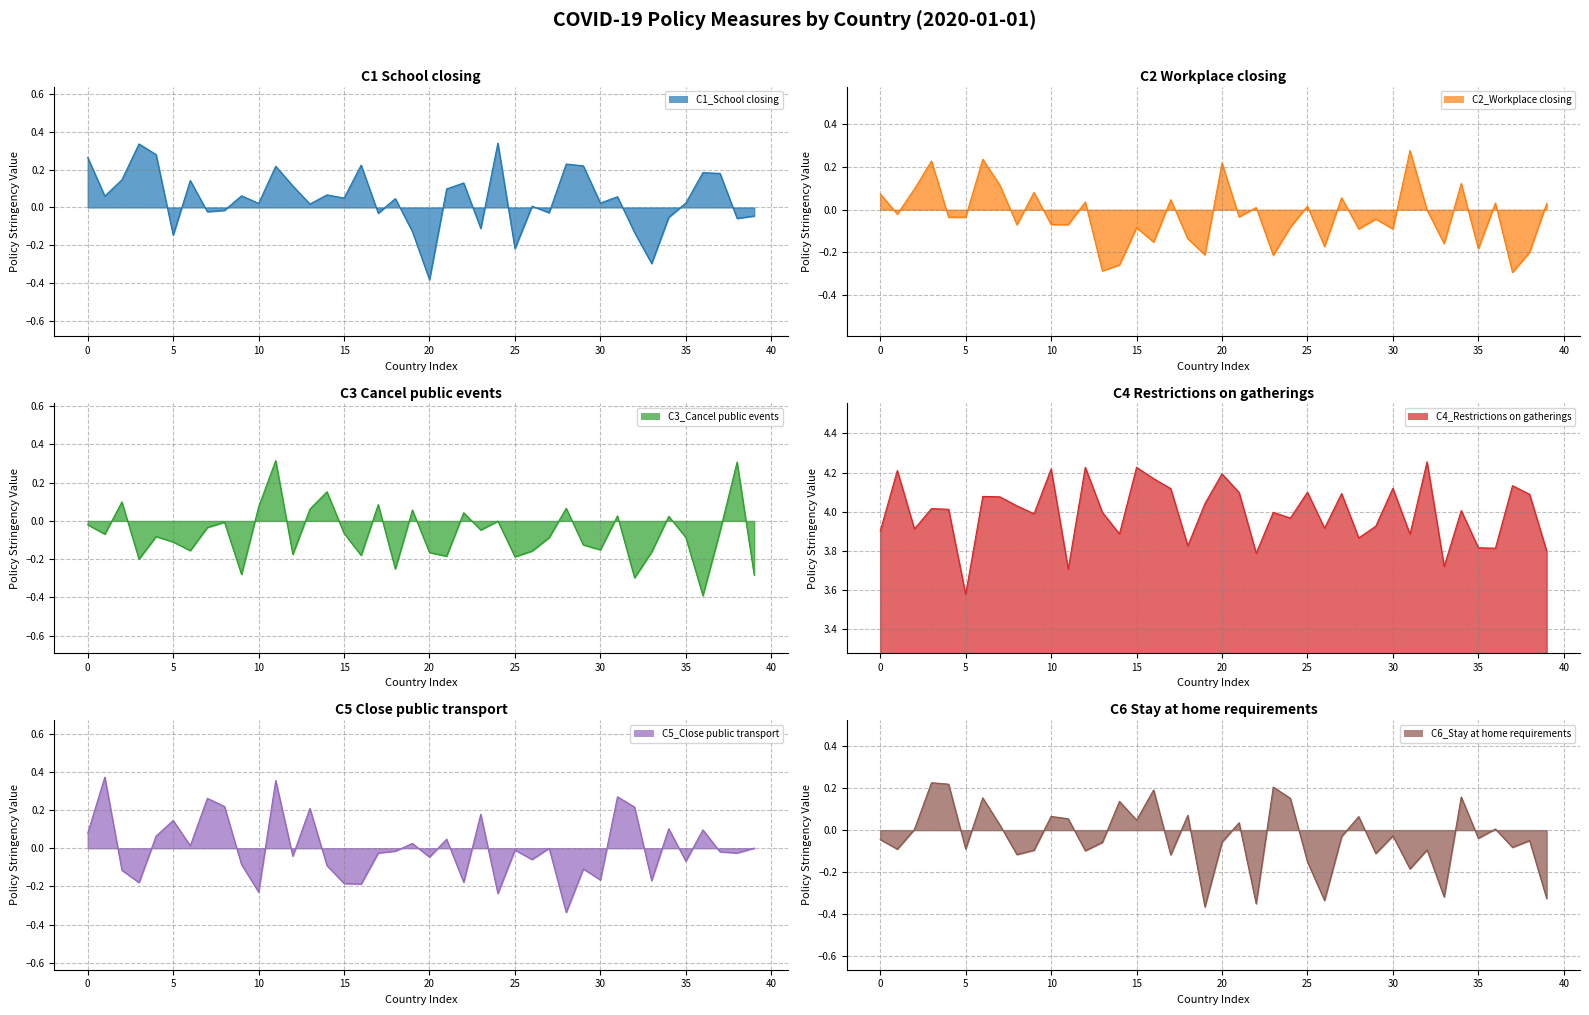

What are all the series names shown in the legend?

C1_School closing, C2_Workplace closing, C3_Cancel public events, C4_Restrictions on gatherings, C5_Close public transport, C6_Stay at home requirements